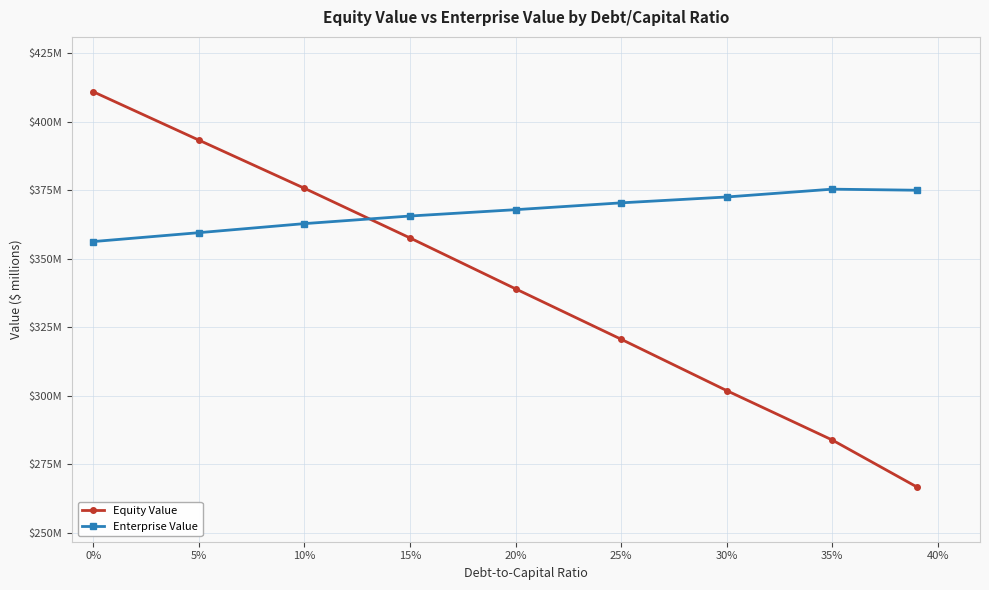

Rank the series by their maximum value, from lowest to highest.

Enterprise Value, Equity Value